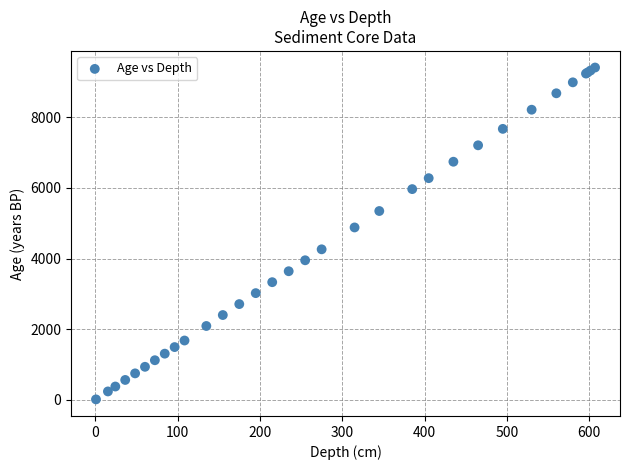

What Y value in the scatter plot is closest to 4709?

4879